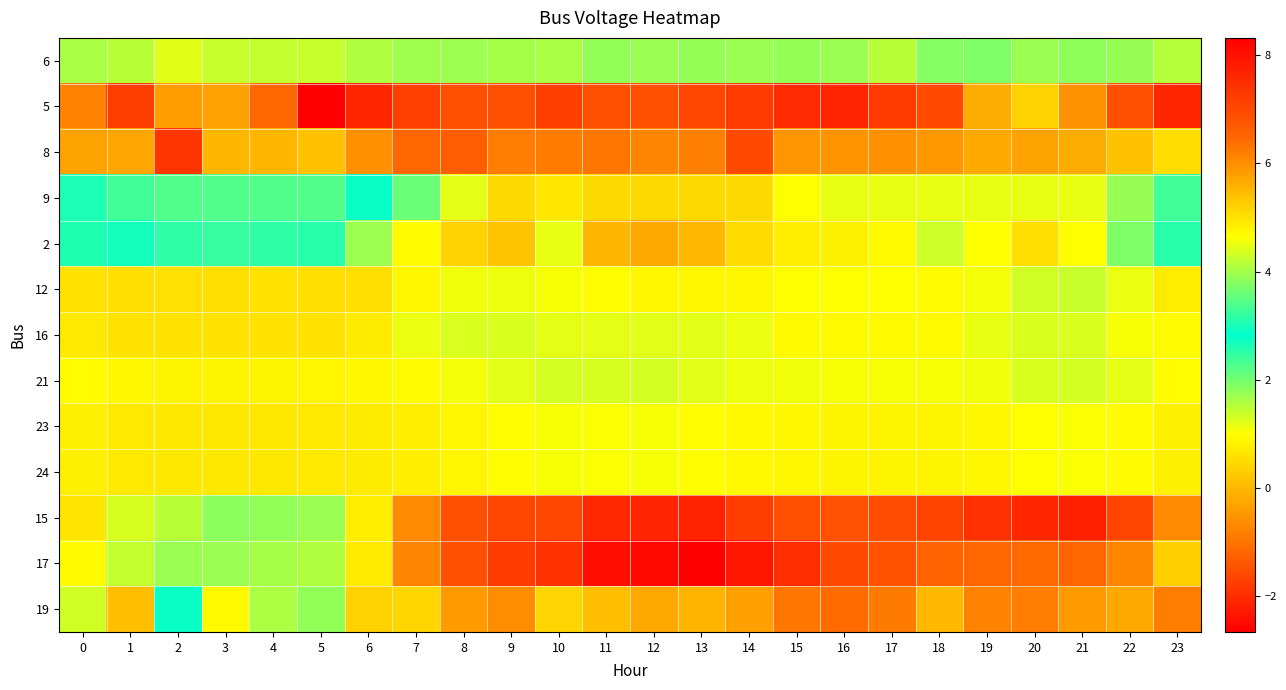

Rank the series by their maximum value, from lowest to highest.

5, 8, 23, 24, 16, 21, 12, 6, 9, 2, 19, 15, 17